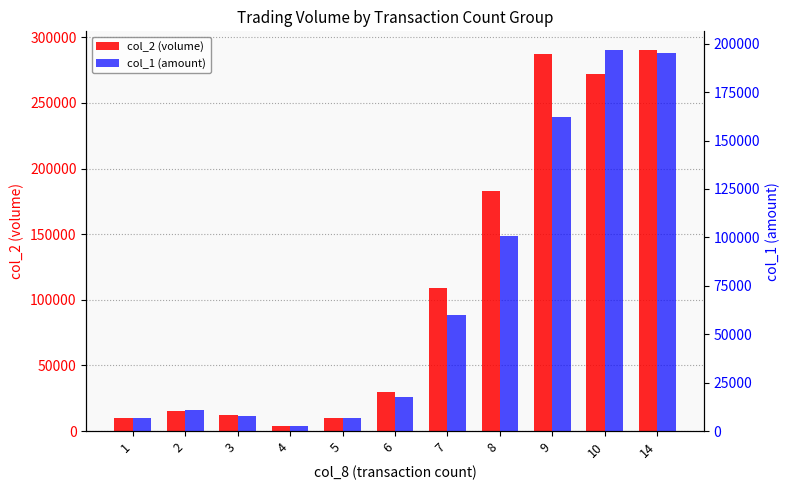

Is the value of col_1 (amount) at 2 greater than the value of col_2 (volume) at 14?

No